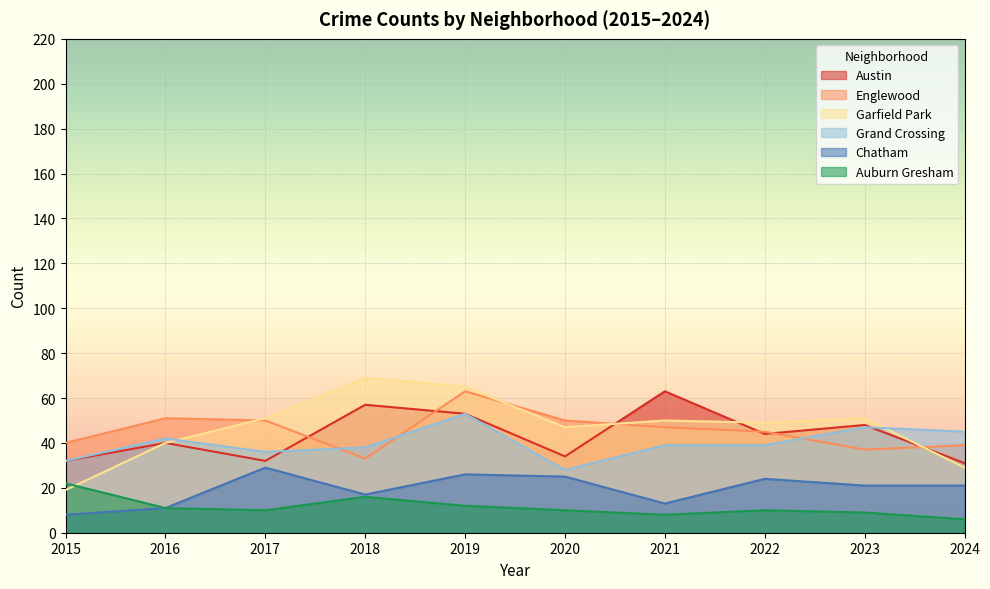

Which series has the widest spread of values?

Garfield Park